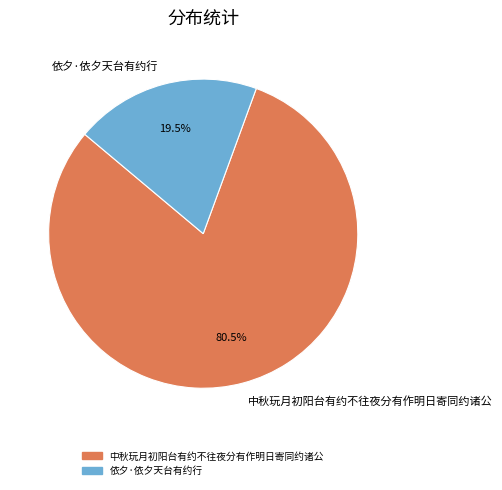

What is the largest slice in the pie chart?

中秋玩月初阳台有约不往夜分有作明日寄同约诸公